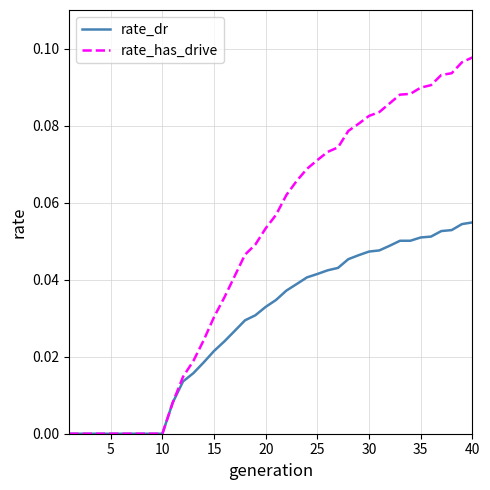

What is the sum of all rate_dr values?

1.2